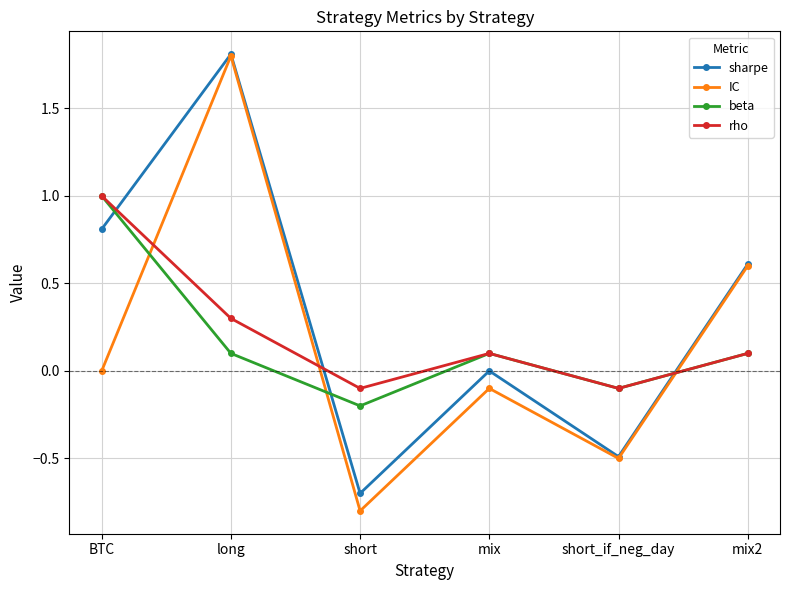

Reading left to right, what are all the values shown in this chart?

sharpe: 0.8	1.8	-0.7	0.0	-0.5	0.6
IC: 0.0	1.8	-0.8	-0.1	-0.5	0.6
beta: 1.0	0.1	-0.2	0.1	-0.1	0.1
rho: 1.0	0.3	-0.1	0.1	-0.1	0.1